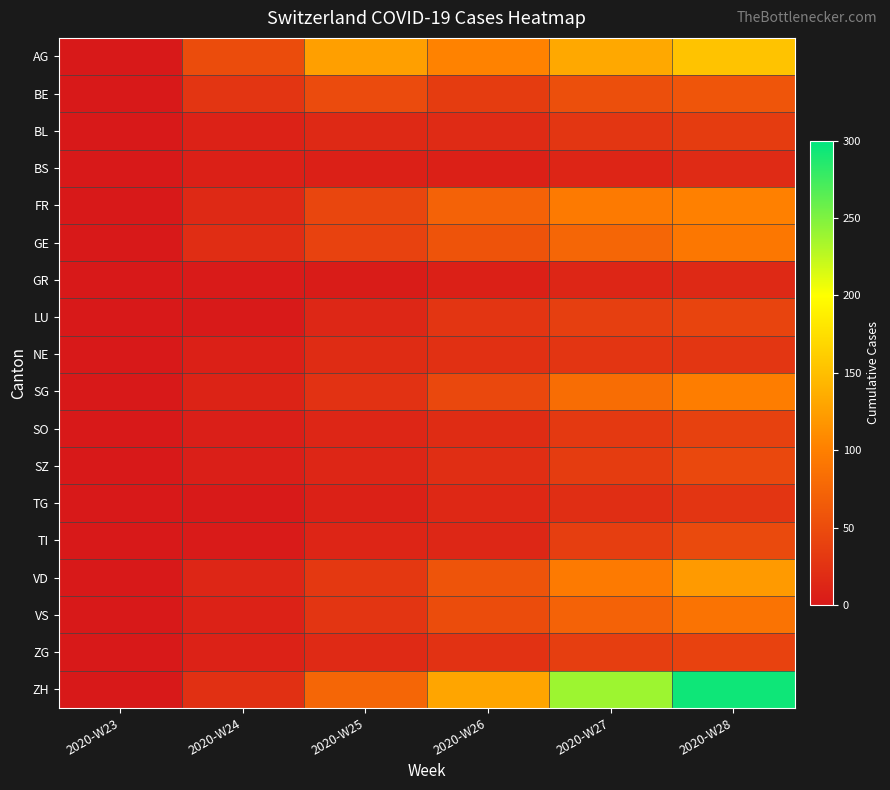

Which label corresponds to the largest value in the chart?

2020-W28